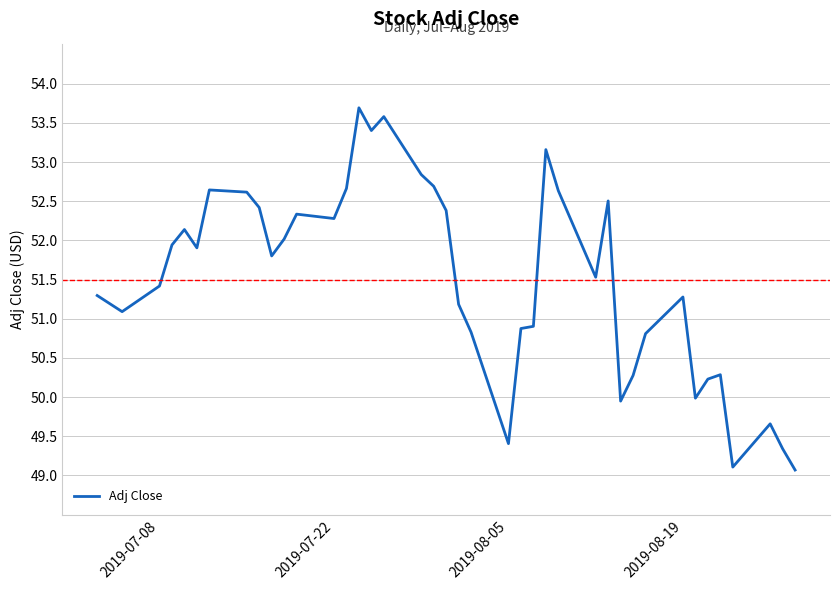

What is the difference between the maximum and minimum values?

4.6